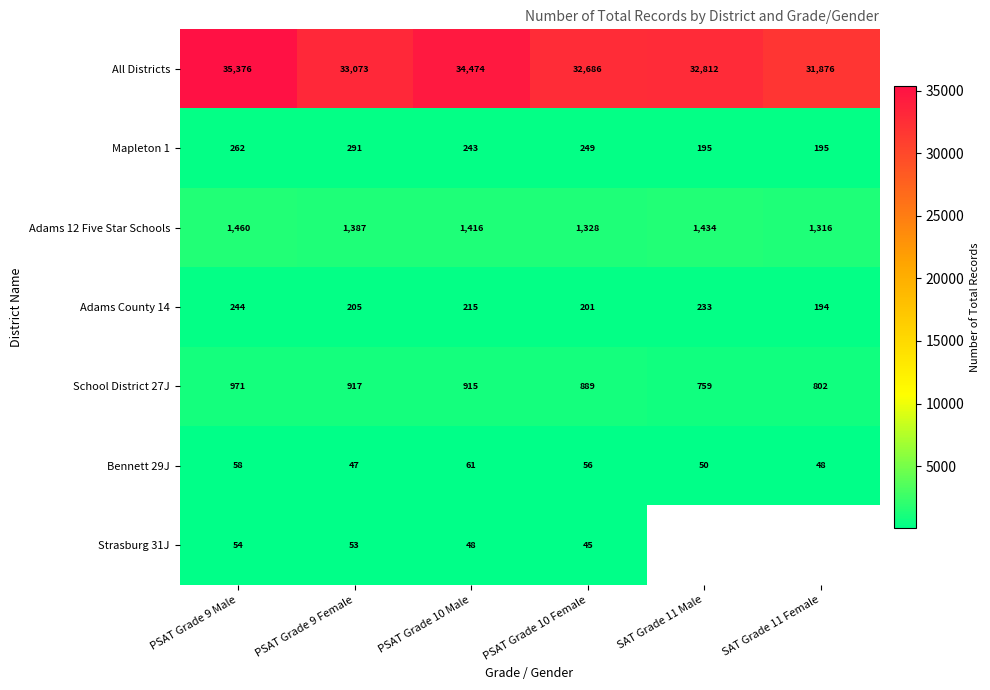

At how many categories does at least one series exceed 15220?

6